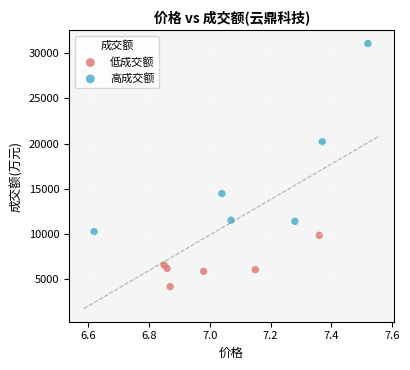

Which series contains the highest Y value?

高成交额